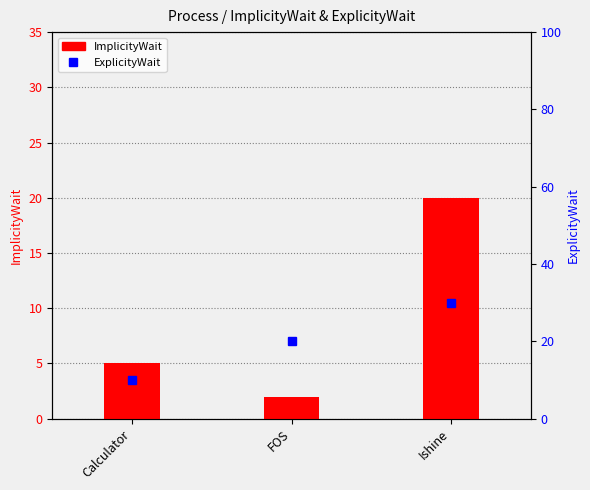

What is the label of the 1st bar from the left?

Calculator